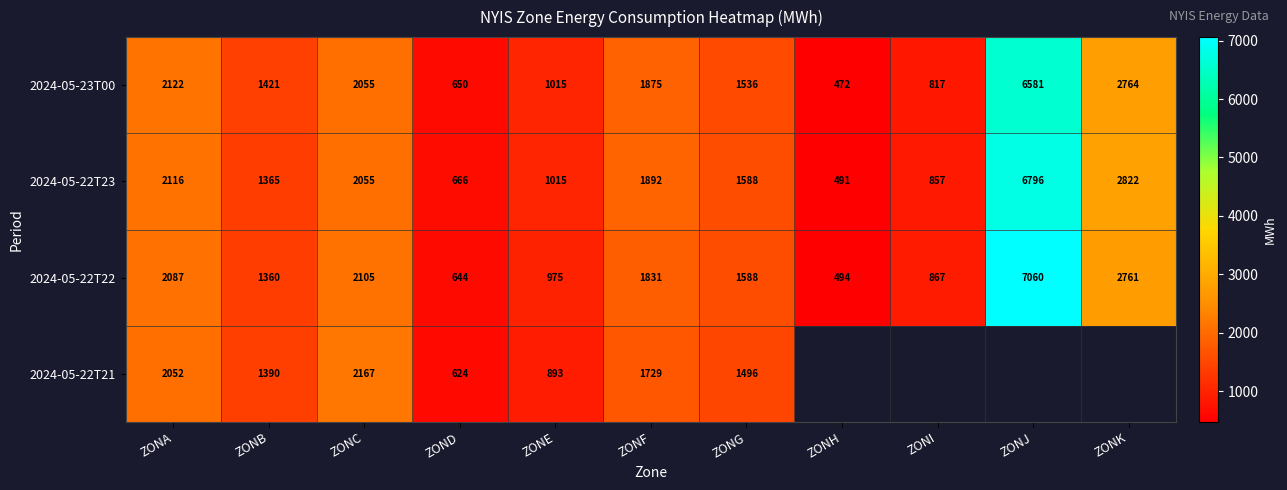

What is the difference between the 2024-05-22T22 values at ZONI and ZONF?

964